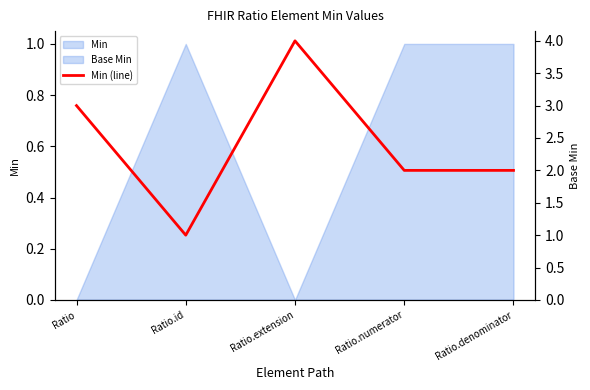

Where is the first local minimum?

Ratio.id